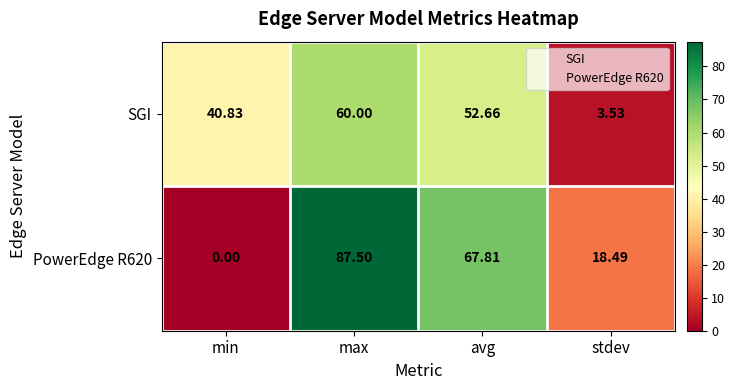

Between min and stdev, which series saw the biggest shift?

SGI